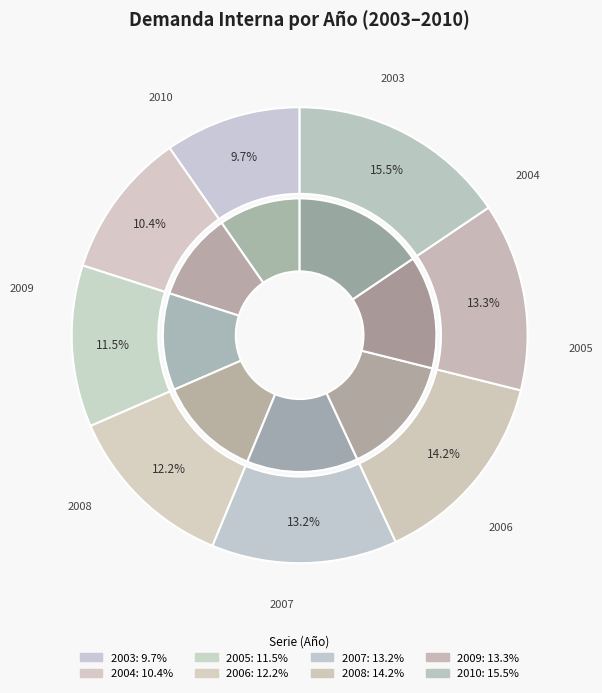

Which category has the smallest portion of the pie?

2003